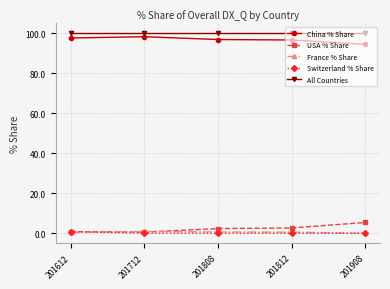

What is the total value across all series at 201908?

200.0